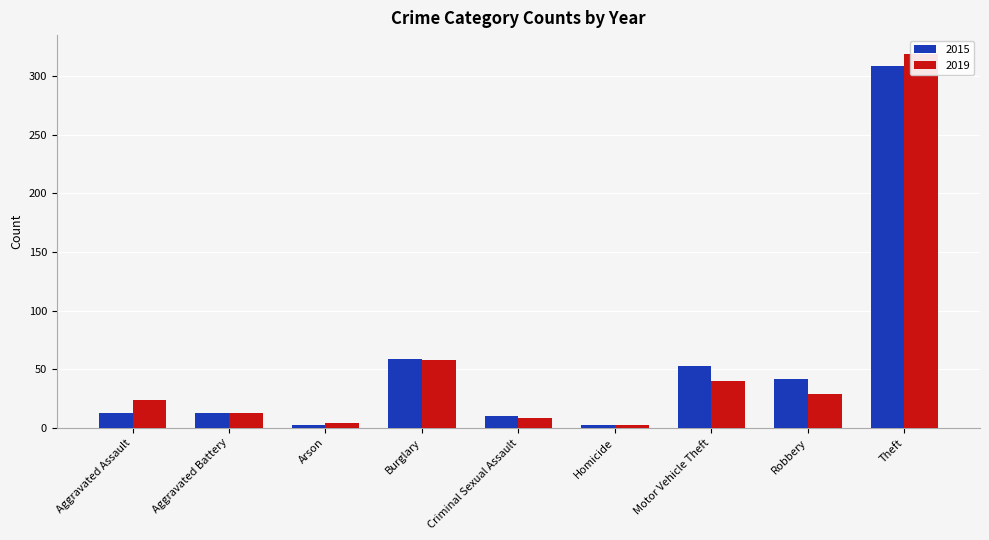

Count the number of categories in the chart.

9